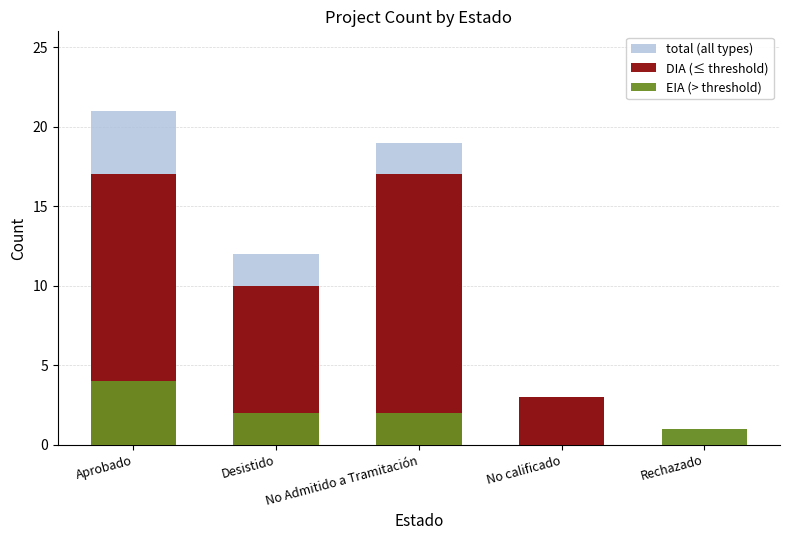

What is the highest value of the EIA (> threshold) series?

4